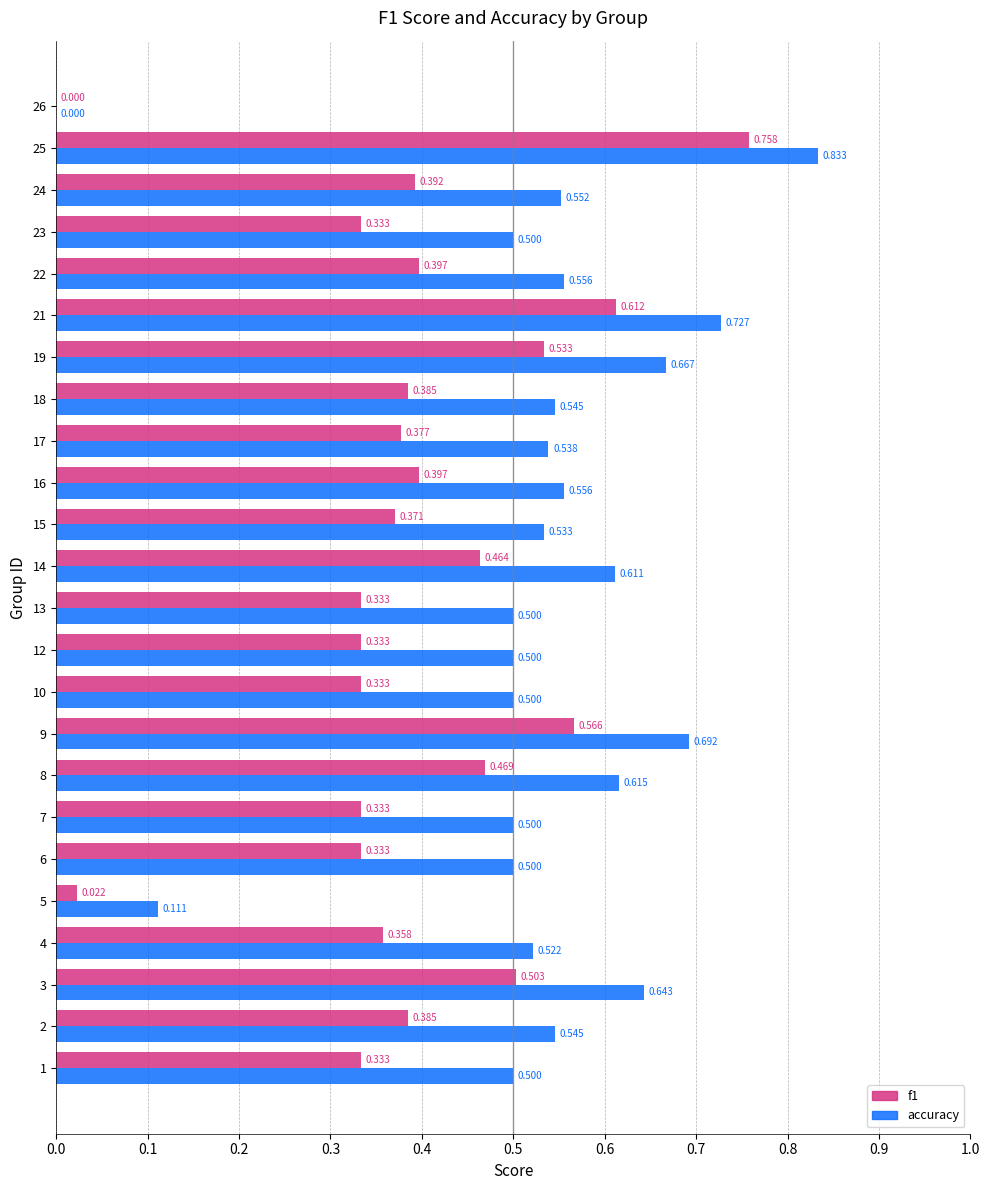

Which series has the largest total across all categories?

accuracy